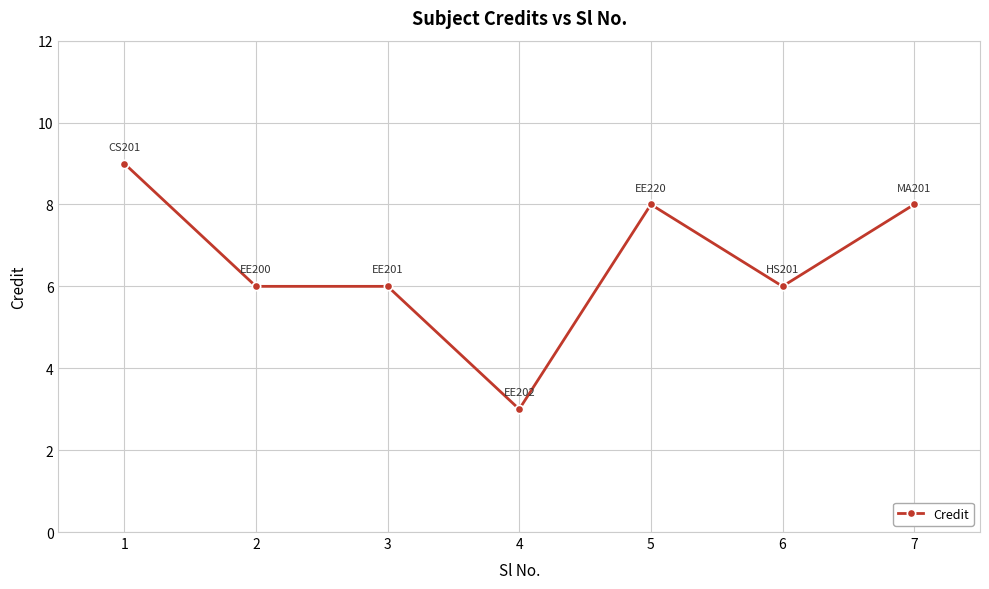

Reading left to right, list all the values displayed in this chart.

9	6	6	3	8	6	8